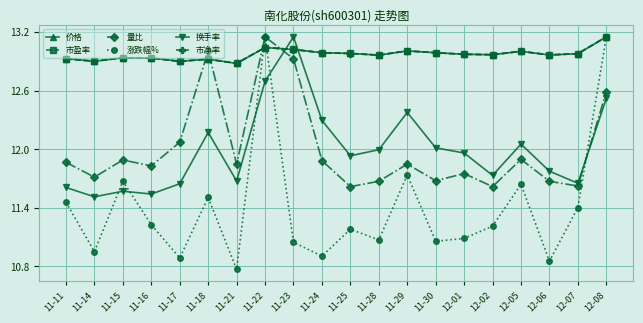

What is the label of the 20th point from the right?

11-11